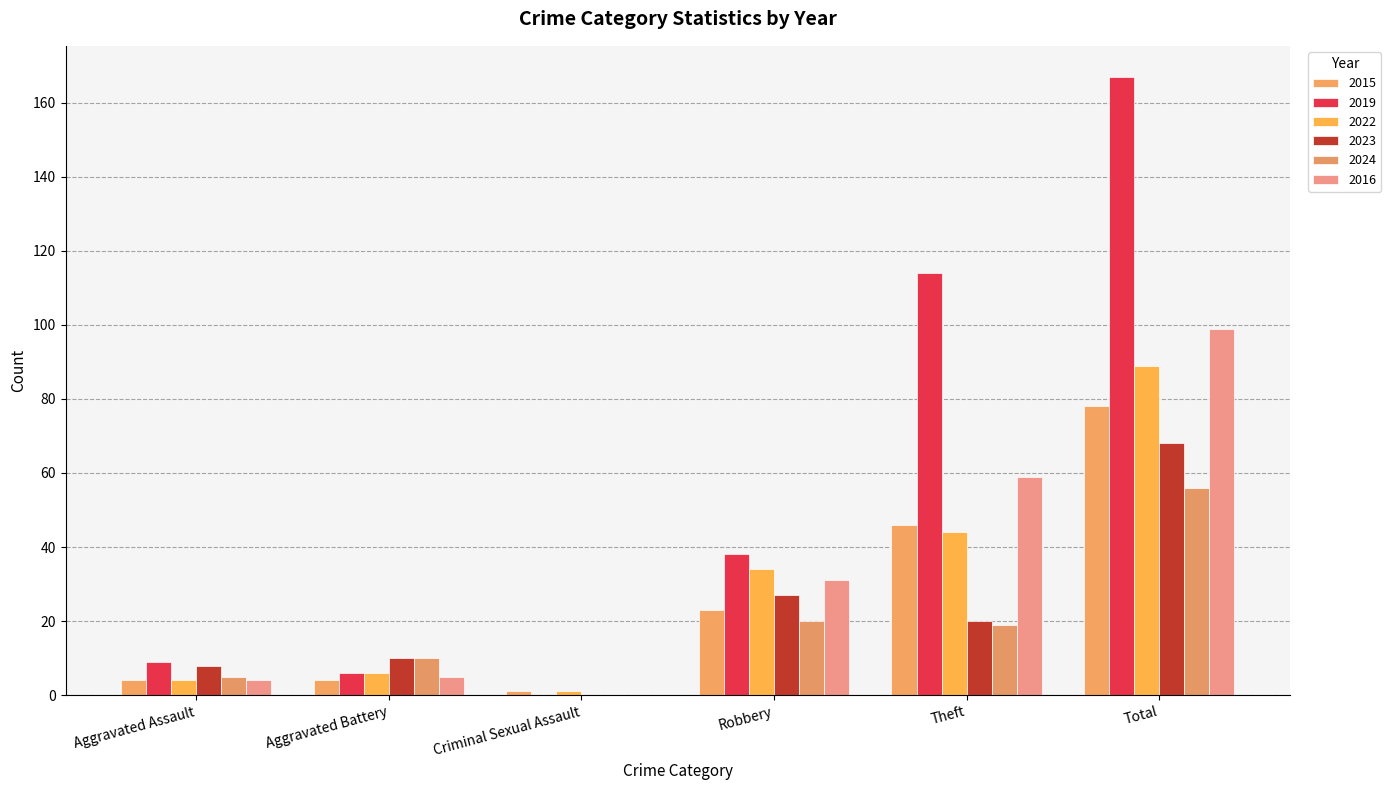

What is the maximum value for 2019?

167